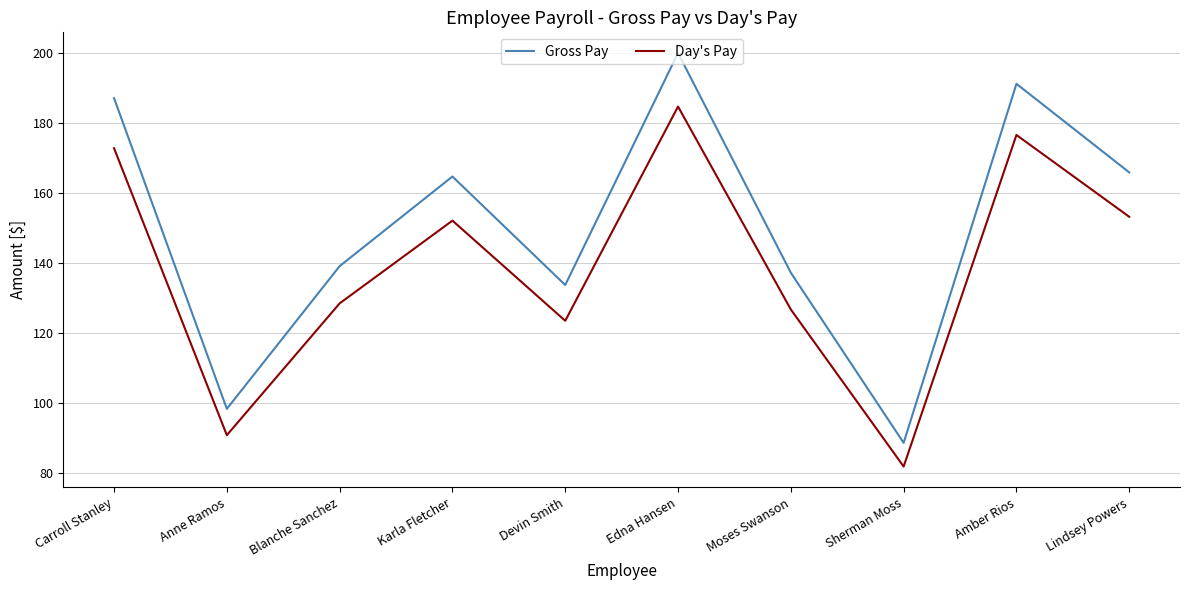

What is the difference between the Day's Pay values at Blanche Sanchez and Anne Ramos?

37.7